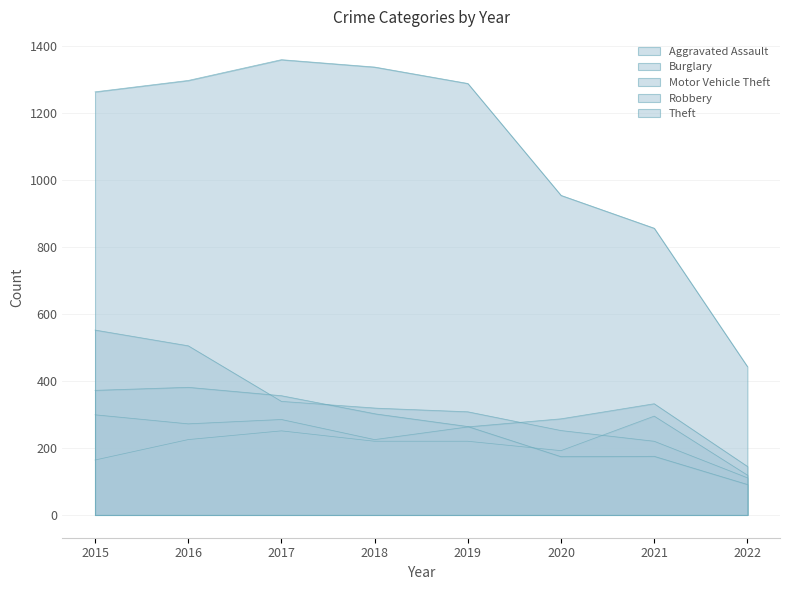

What is the sum of the Burglary values at 2021 and 2017?

559